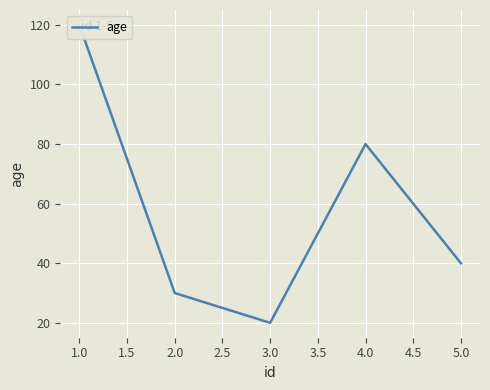

What is the smallest value displayed?

20